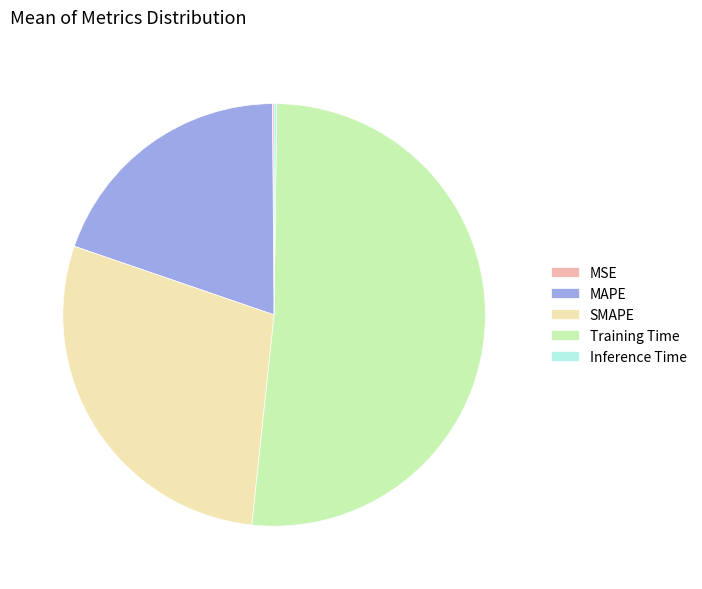

Is there any slice that represents more than half of the pie?

Yes